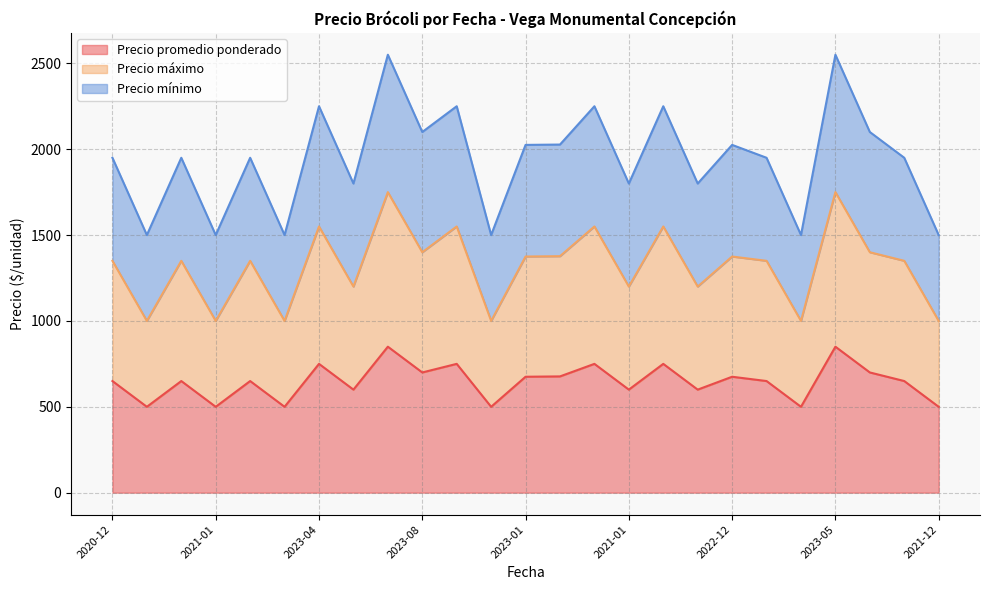

What is the value of the Precio máximo point at the 14th from the left?

1377